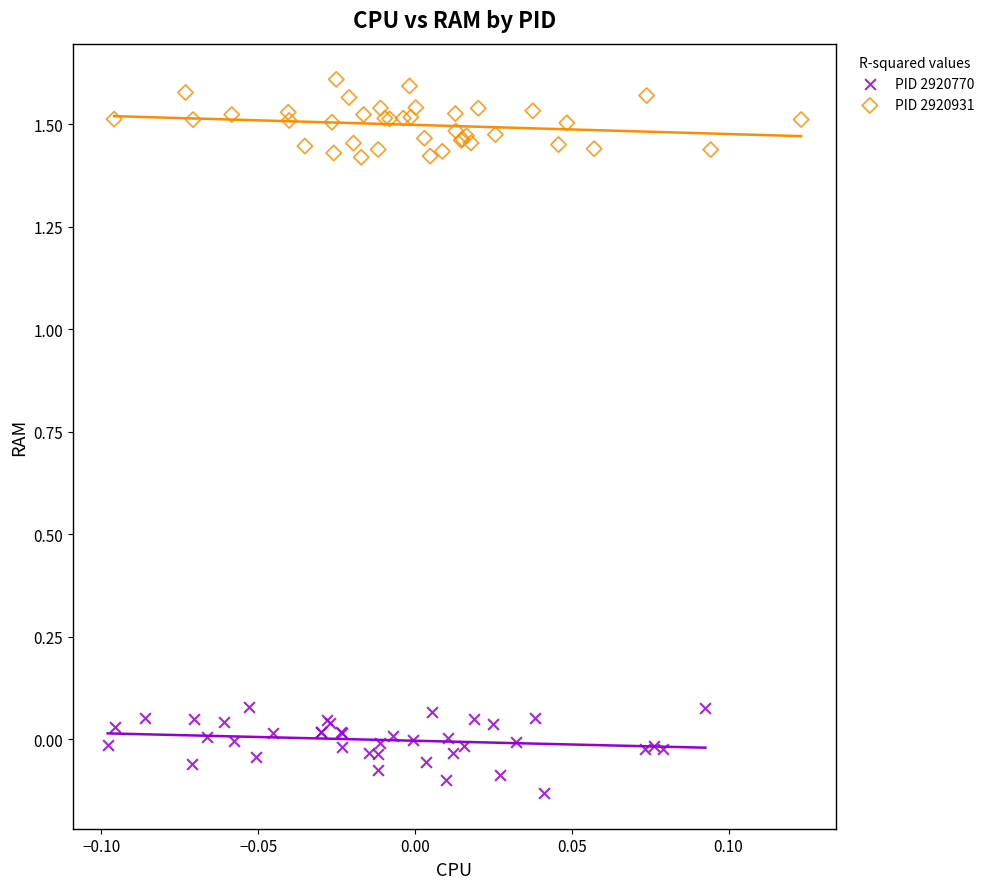

Which series contains the lowest Y value?

PID 2920770